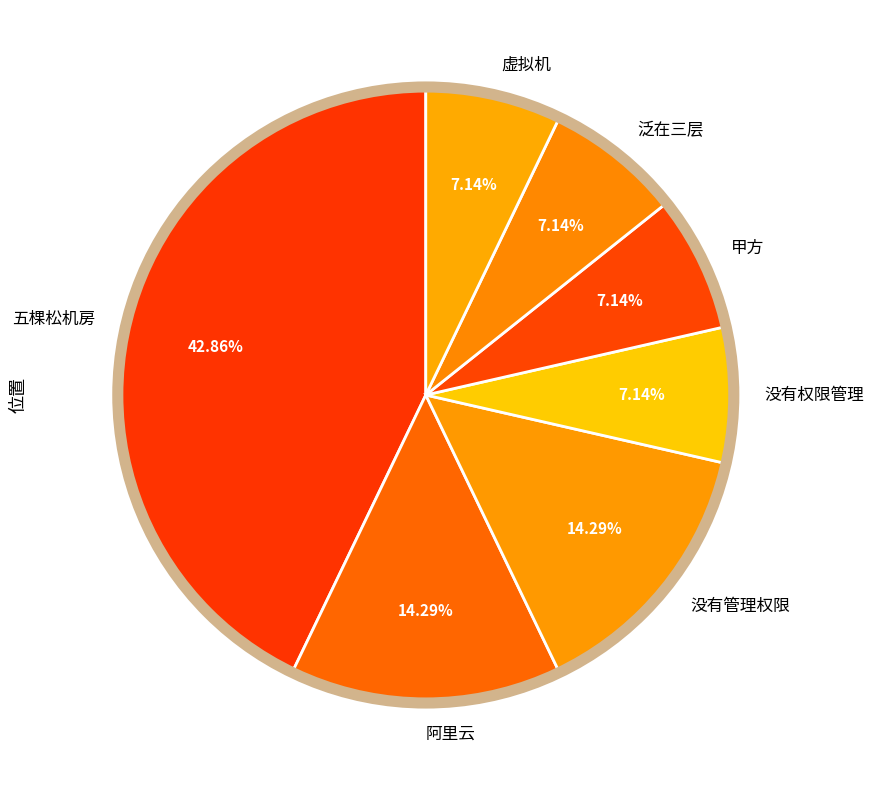

How many segments does this pie chart have?

7